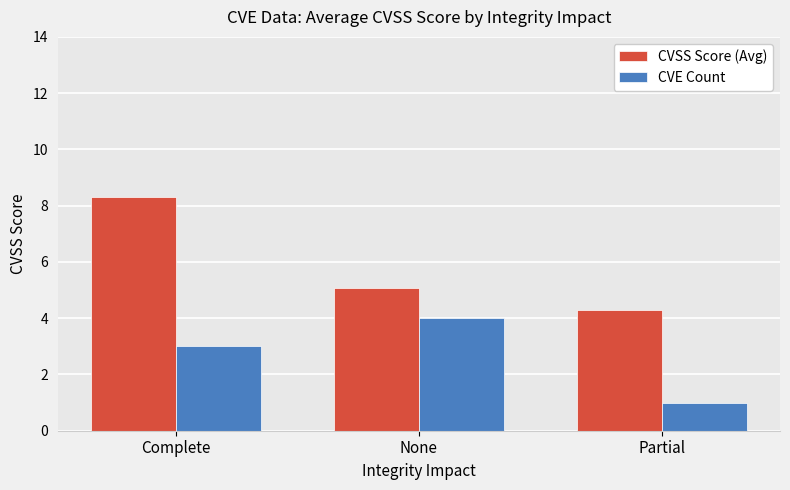

At how many categories does at least one series exceed 5?

2